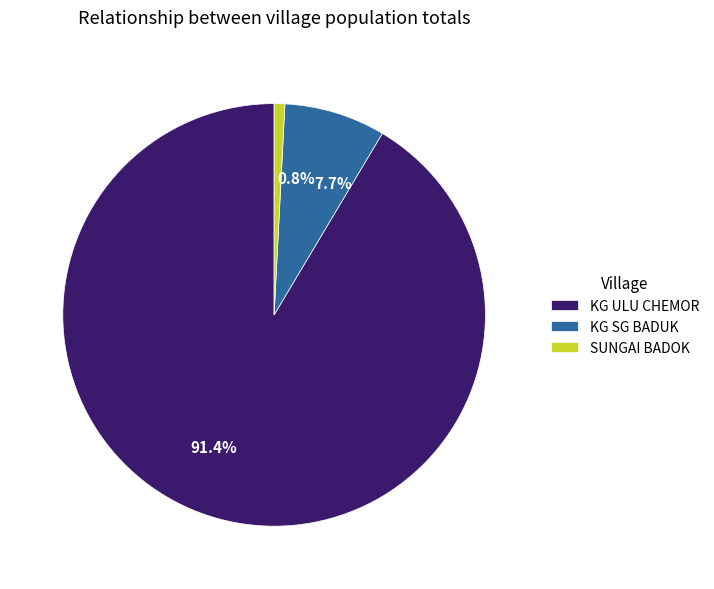

Approximately how many times larger is the value at KG ULU CHEMOR compared to SUNGAI BADOK?

112.2